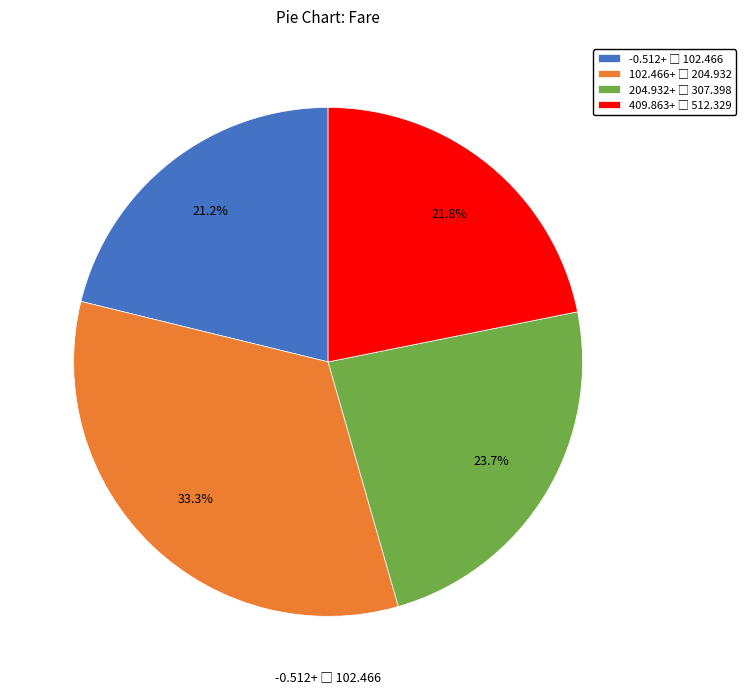

Is there any slice that represents more than half of the pie?

No